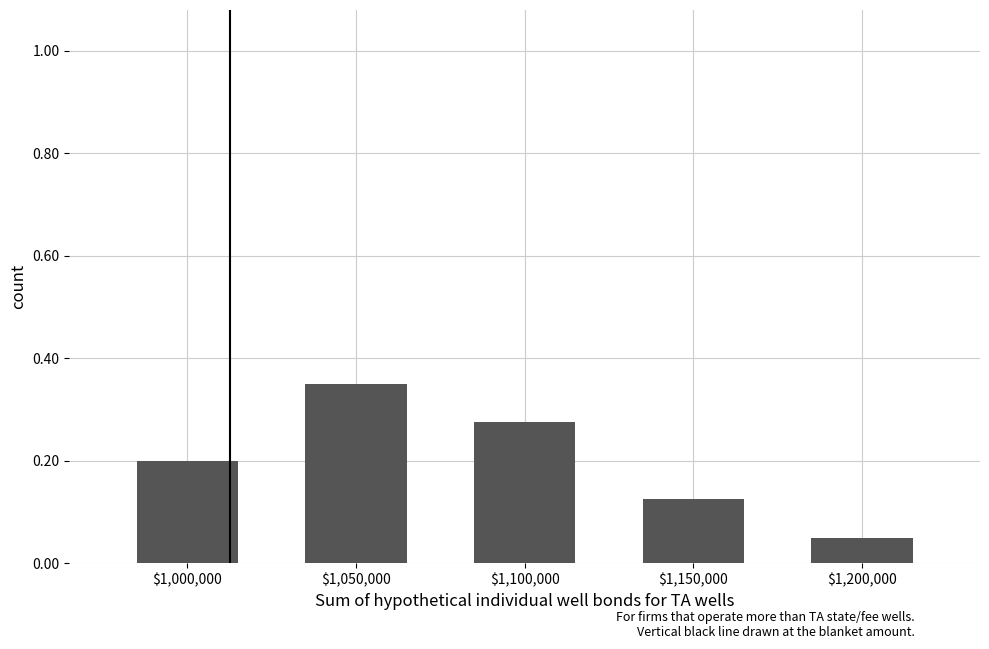

Is it true that the value at $1,150,000 is 0.2?

False